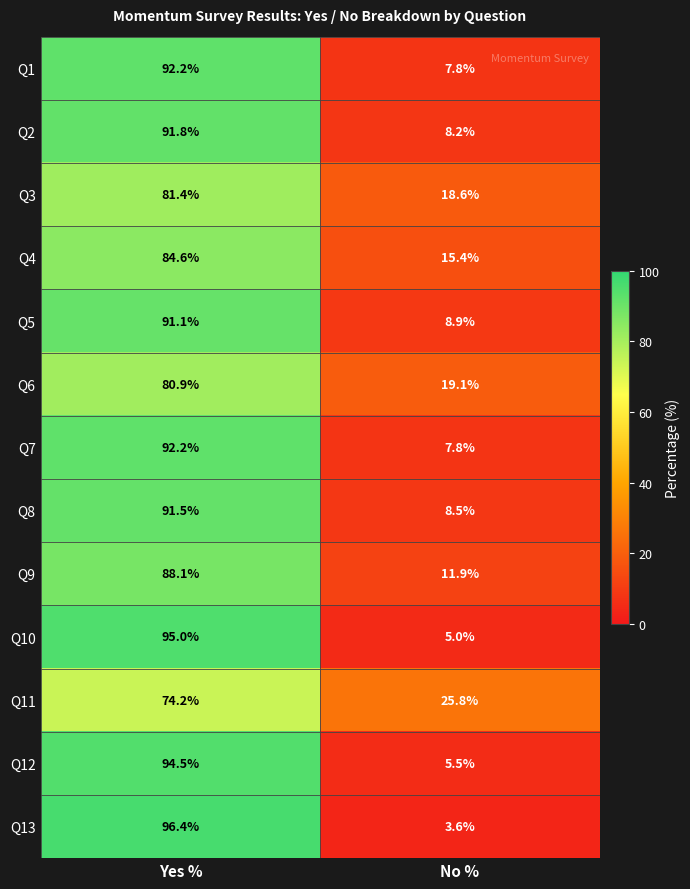

Rank the categories by Q11 value from lowest to highest.

No %, Yes %